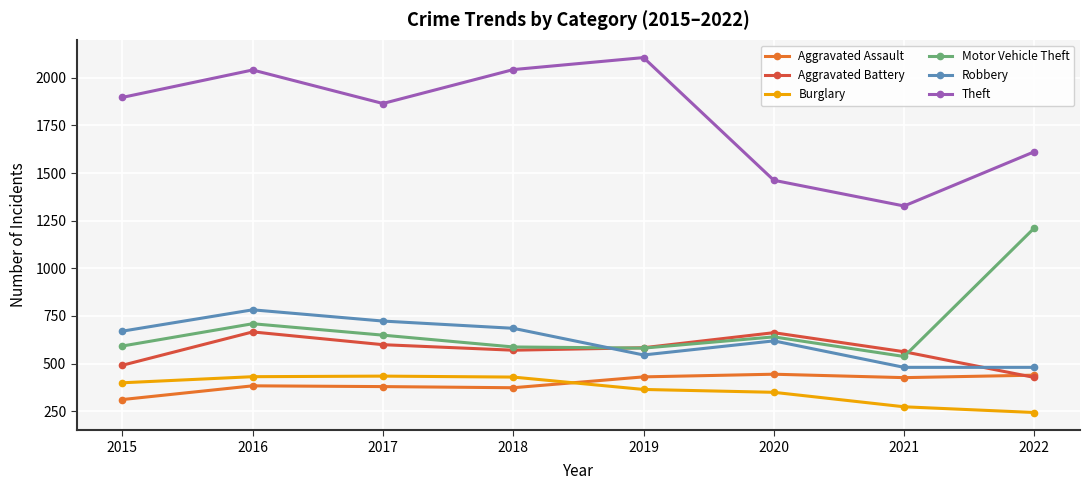

What is the total value across all series at 2019?

4609